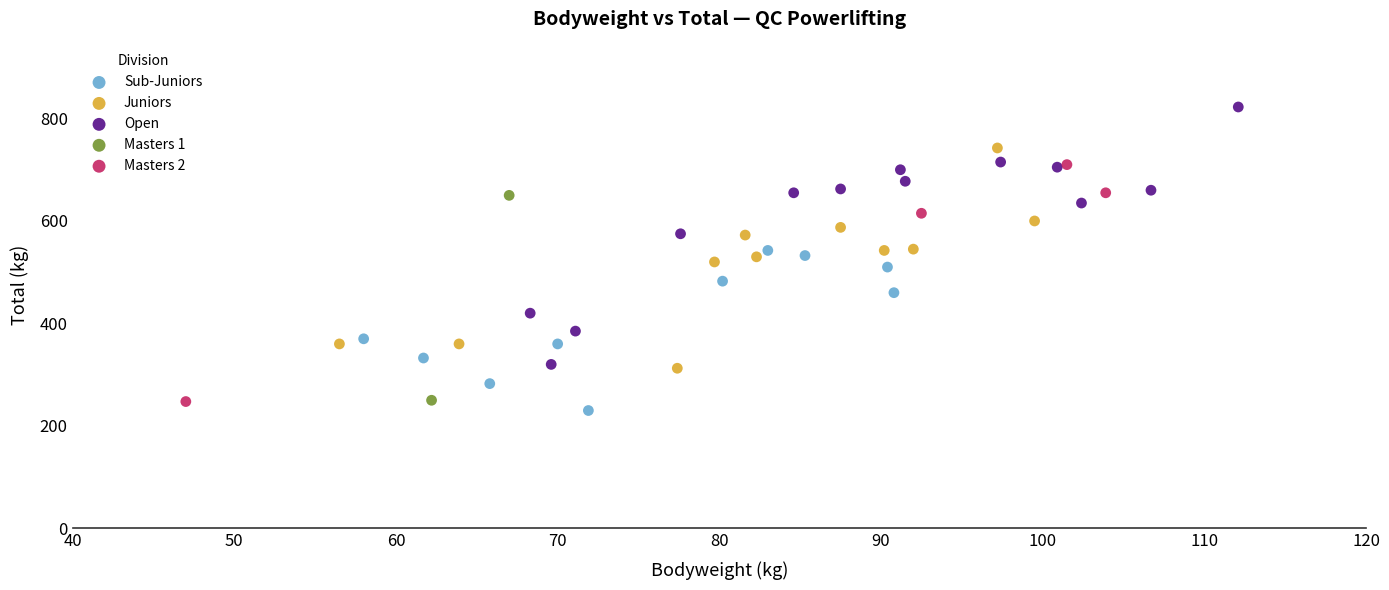

Which series reaches the minimum Y coordinate?

Sub-Juniors